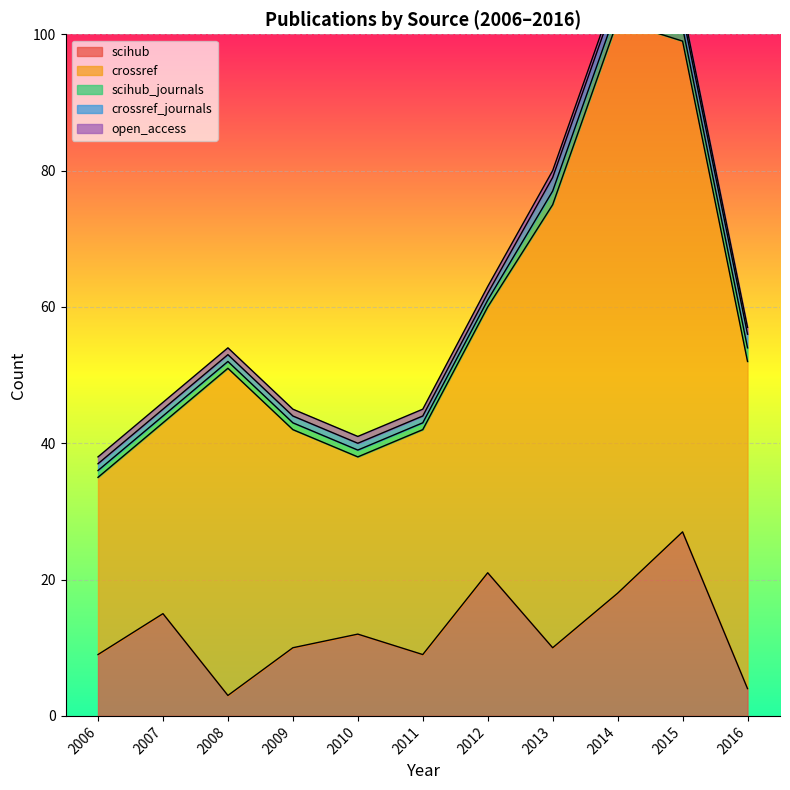

True or false: scihub has more than 0 points higher than both neighbors.

True